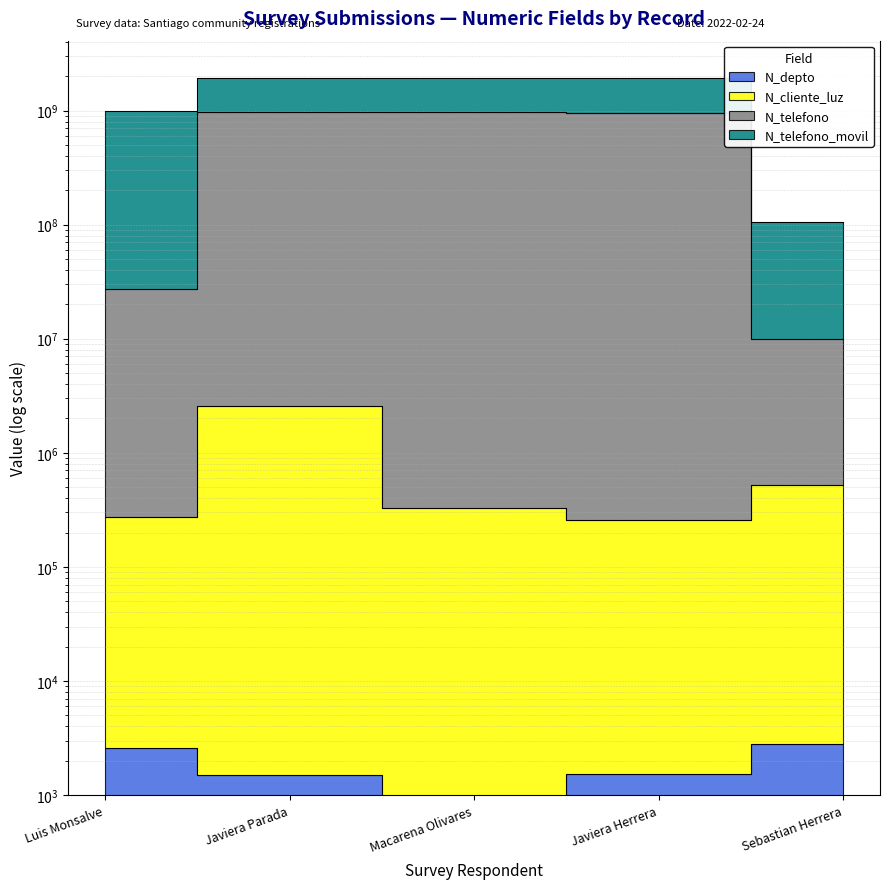

What is the sum of the N_telefono values at Luis Monsalve and Sebastian Herrera?

37035141